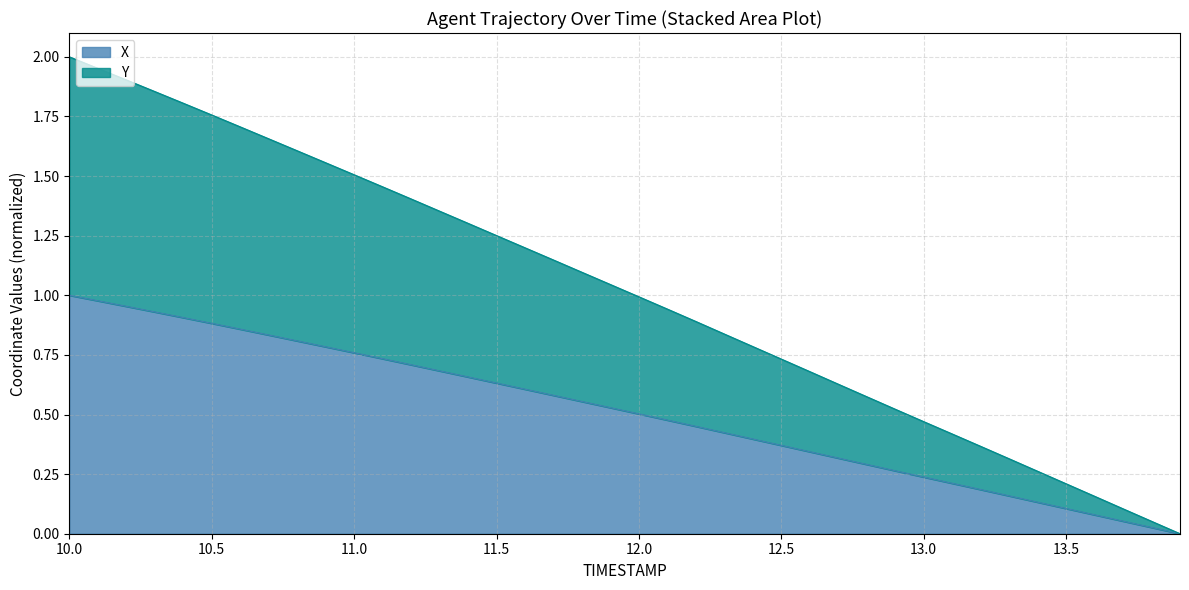

Between 12.8 and 12.2, which is larger?

12.2